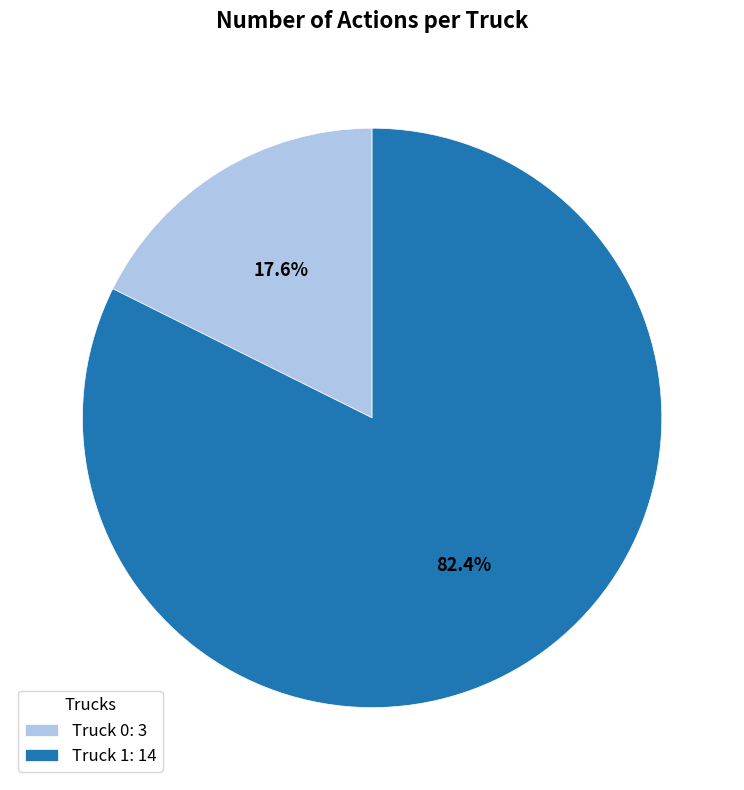

The Truck 0 slice represents 18% of the pie. True or false?

True